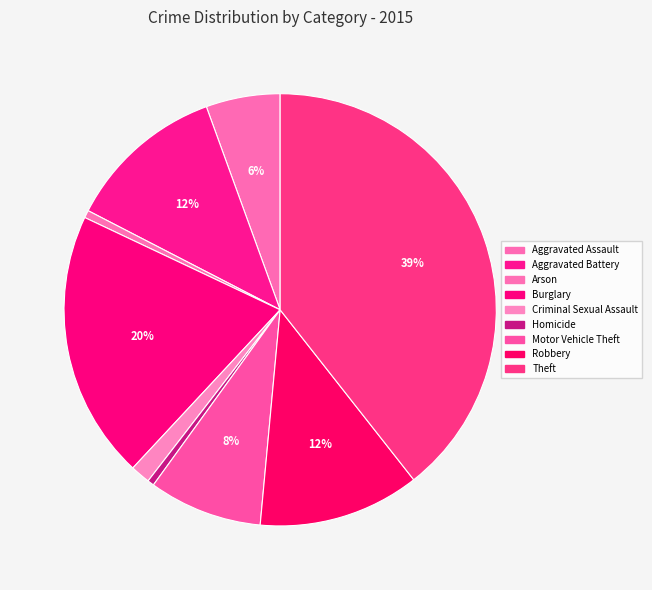

What portion of the pie excludes Robbery?

87.9%